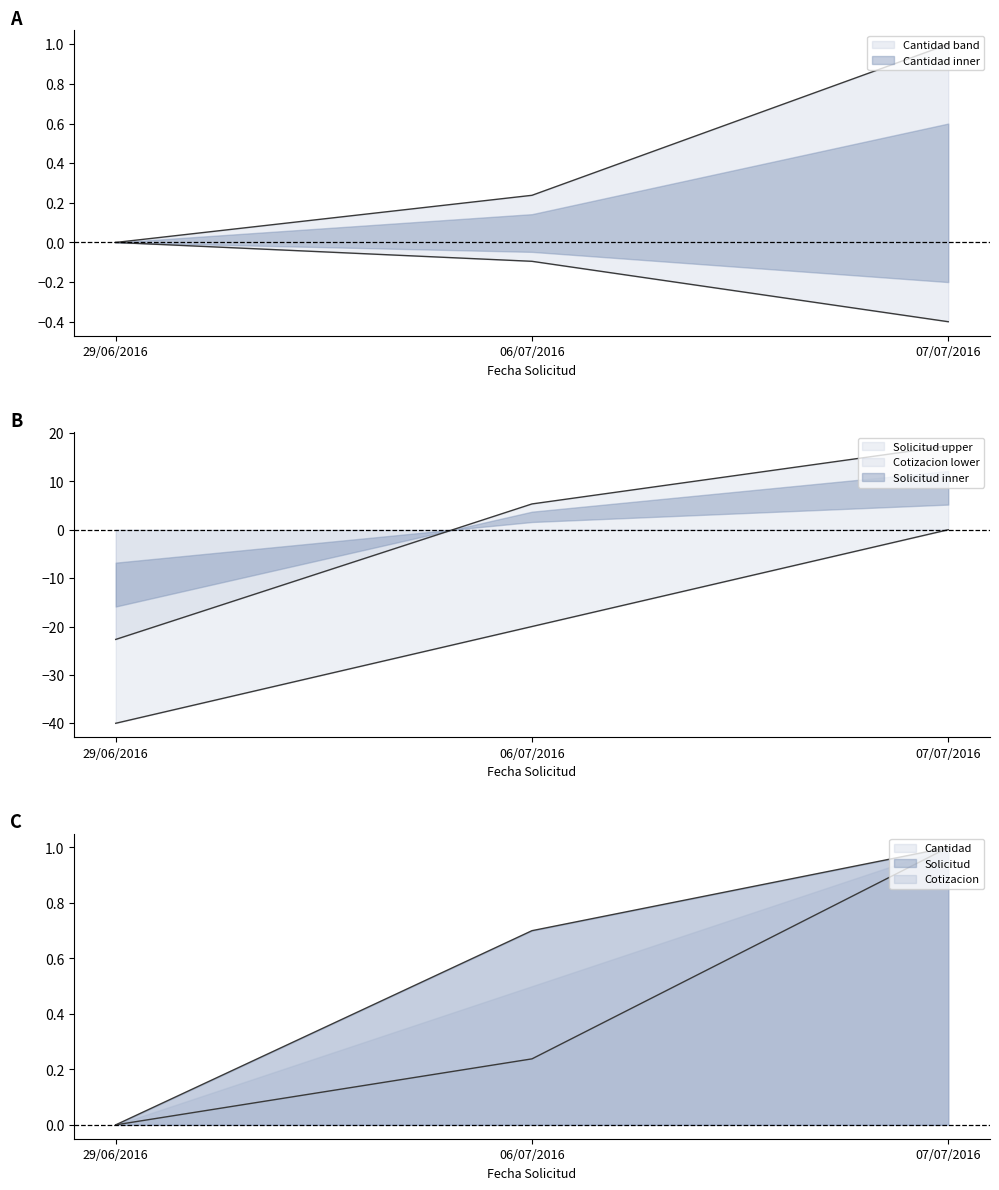

How many values in Solicitud are above zero?

2